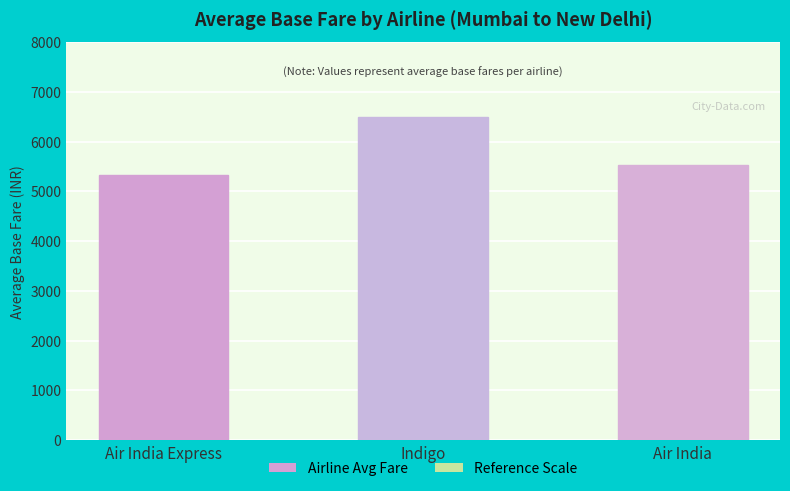

Is it true that the value at Indigo is 6497.5?

True